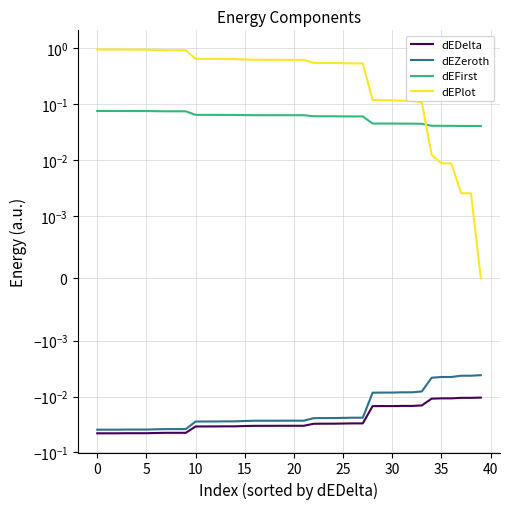

What is the sum of all dEZeroth values?

-0.9